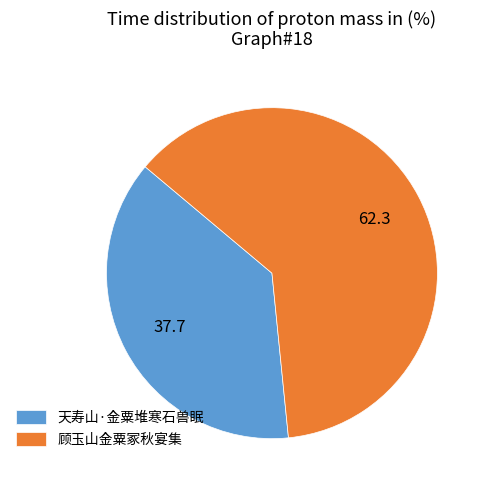

How many segments does this pie chart have?

2